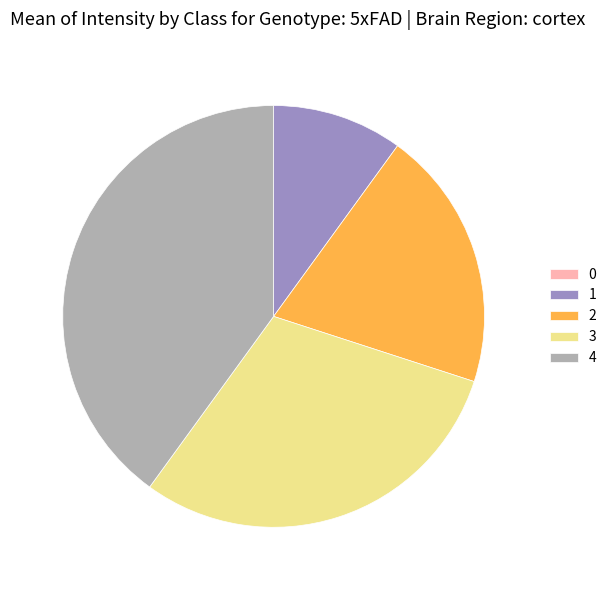

Is it true that 1 is 24% of the pie?

False